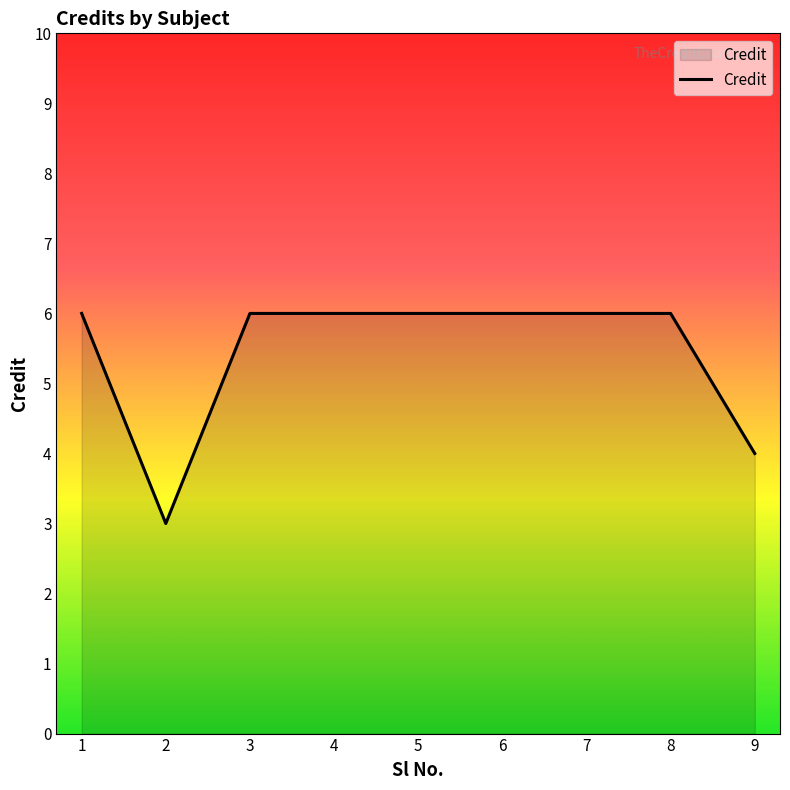

What is the minimum value shown in the chart?

3